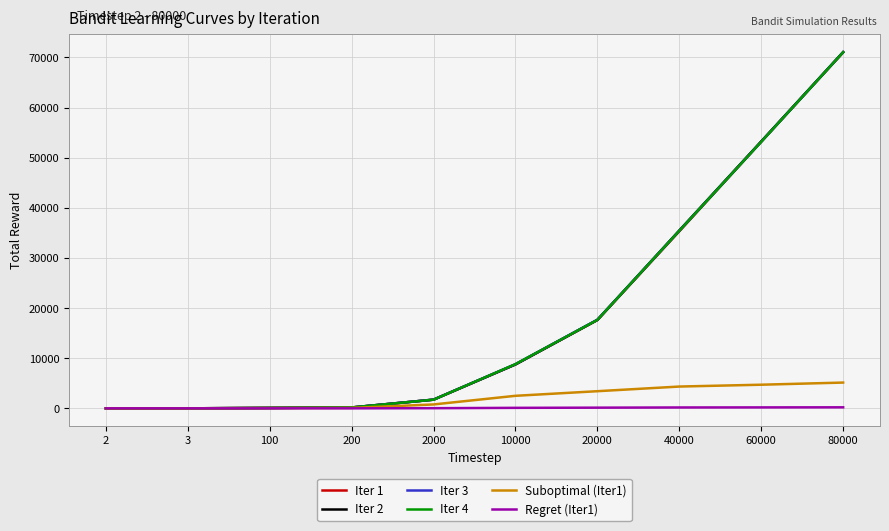

At which category is the sum across all series the highest?

80000